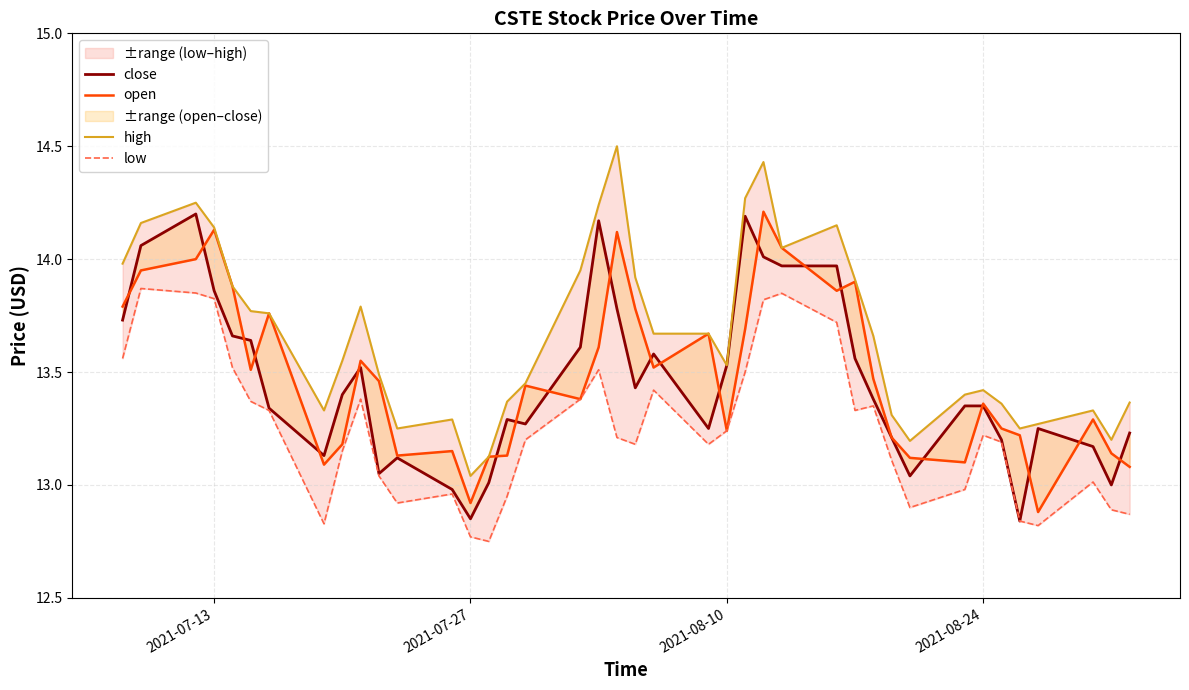

How many categories are shown in the chart?

40